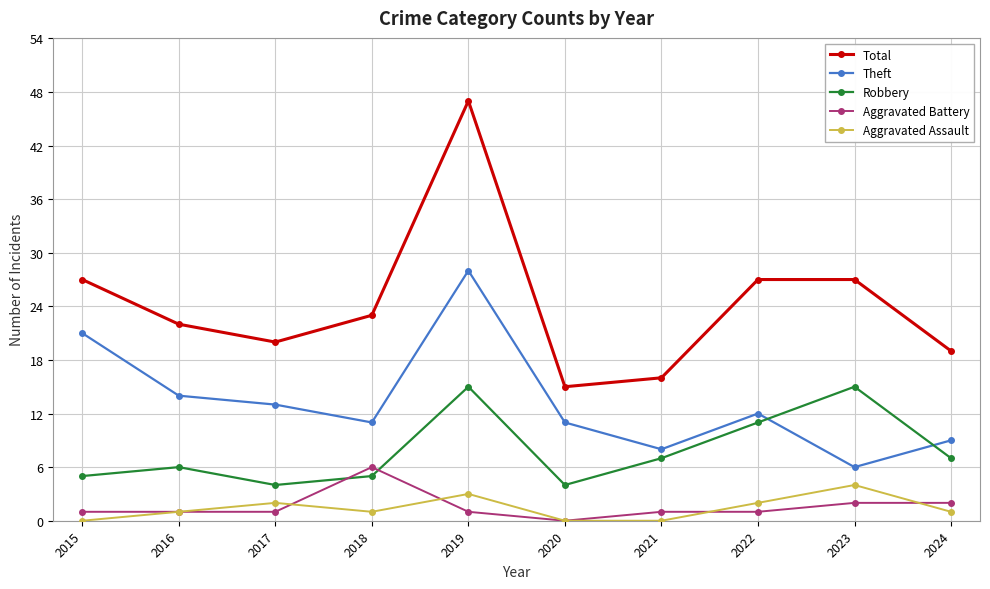

What is the spread (max minus min) of values at 2023?

25